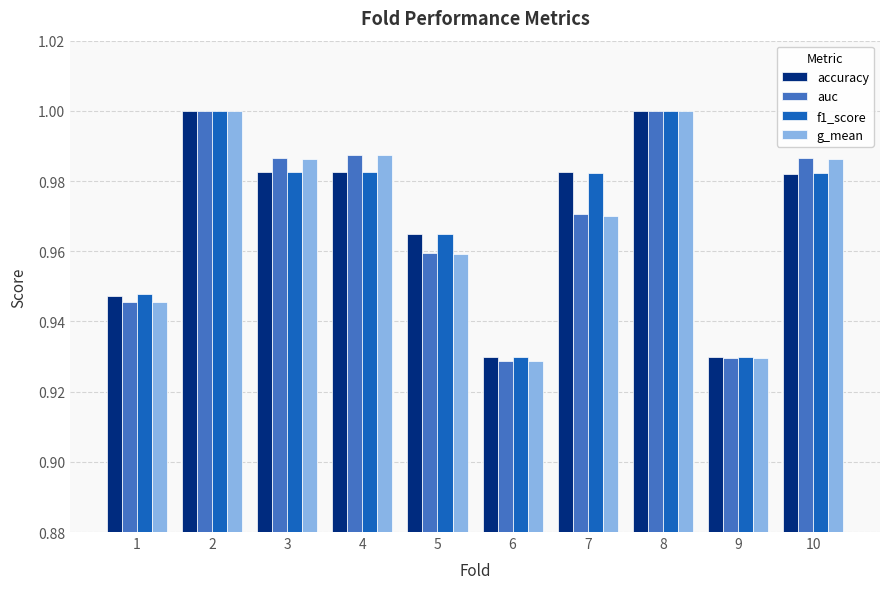

True or false: accuracy has a value of 0.3 at 6.

False